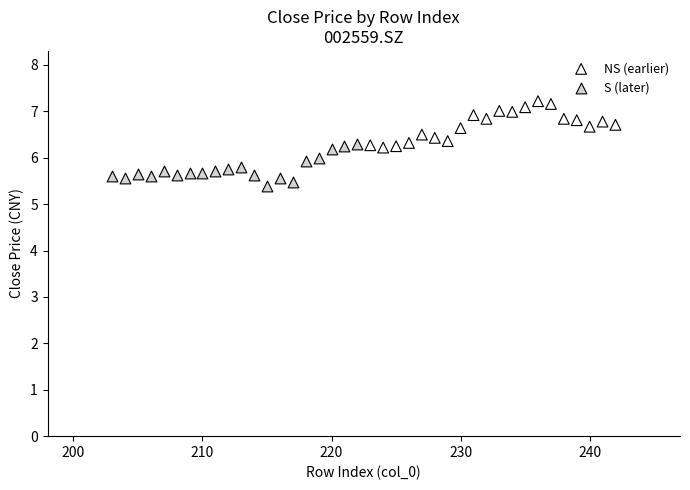

Which series contains the lowest Y value?

S (later)